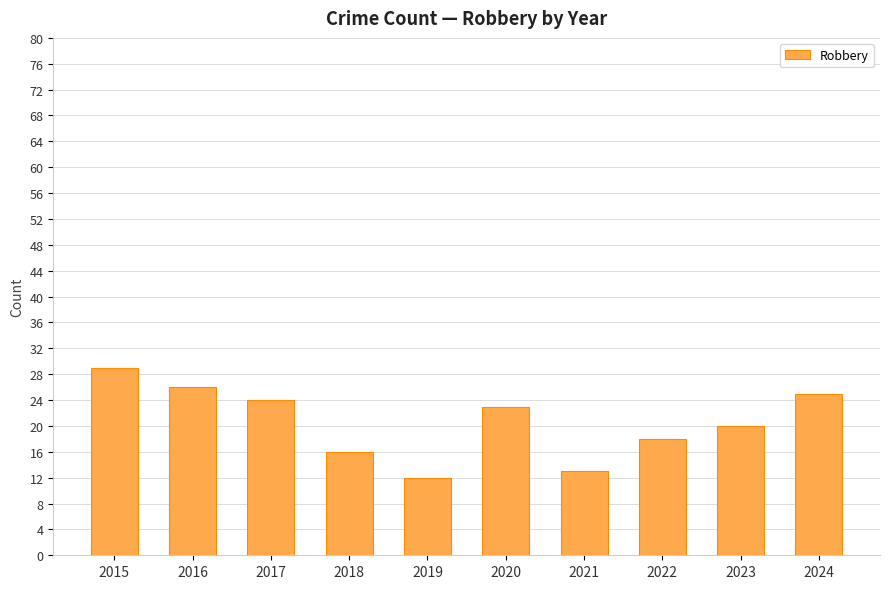

The value at 2016 is 41. True or false?

False